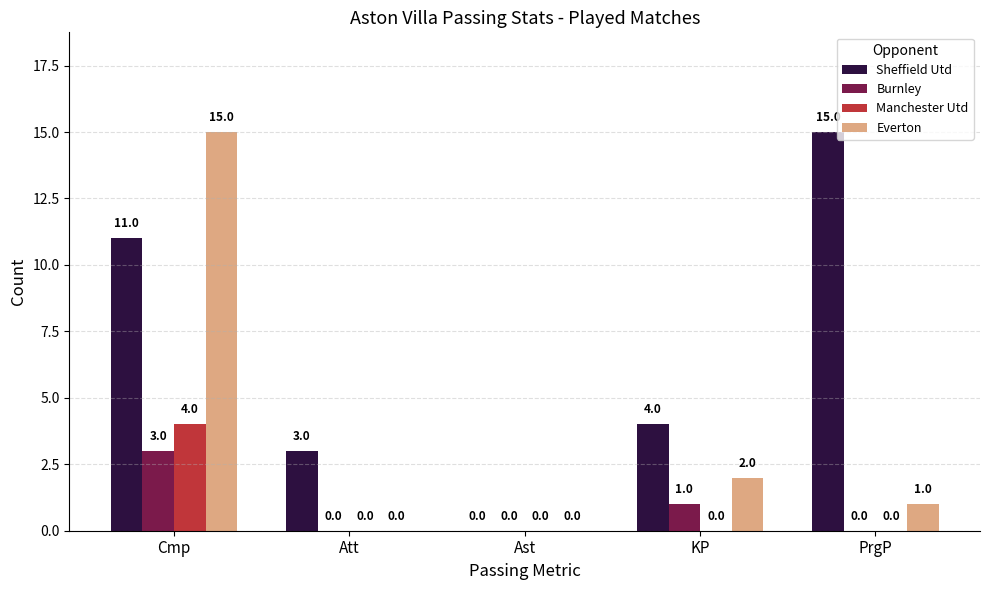

What is the spread (max minus min) of values at KP?

4